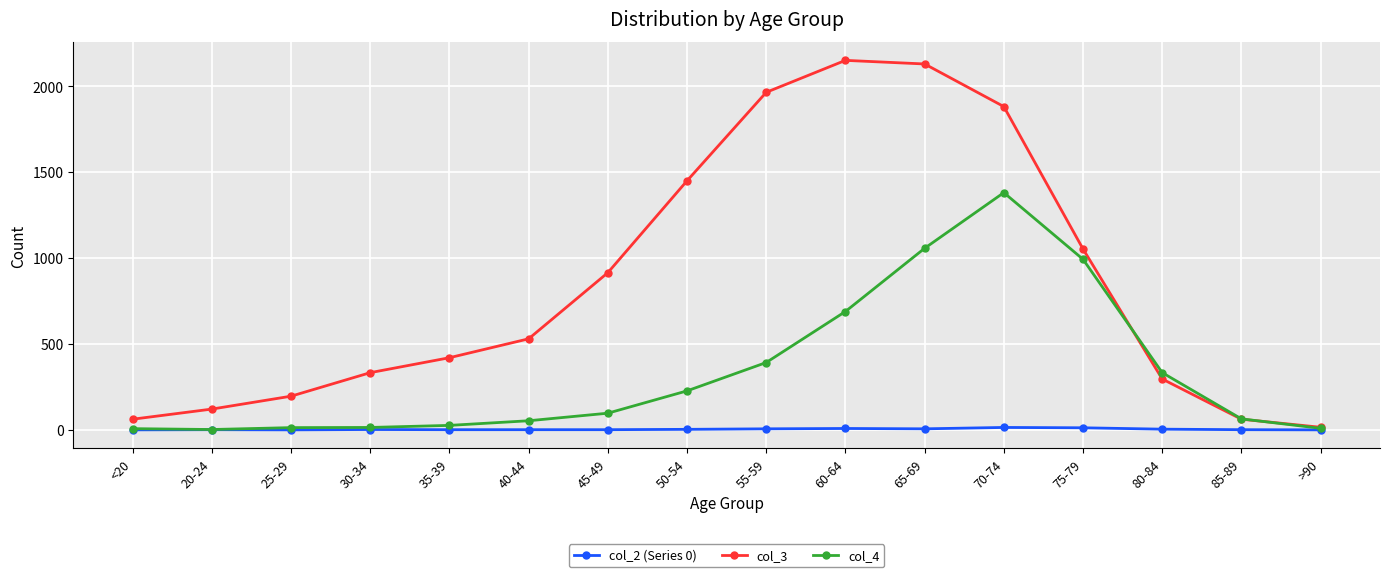

What is the label of the 3rd point from the right?

80-84